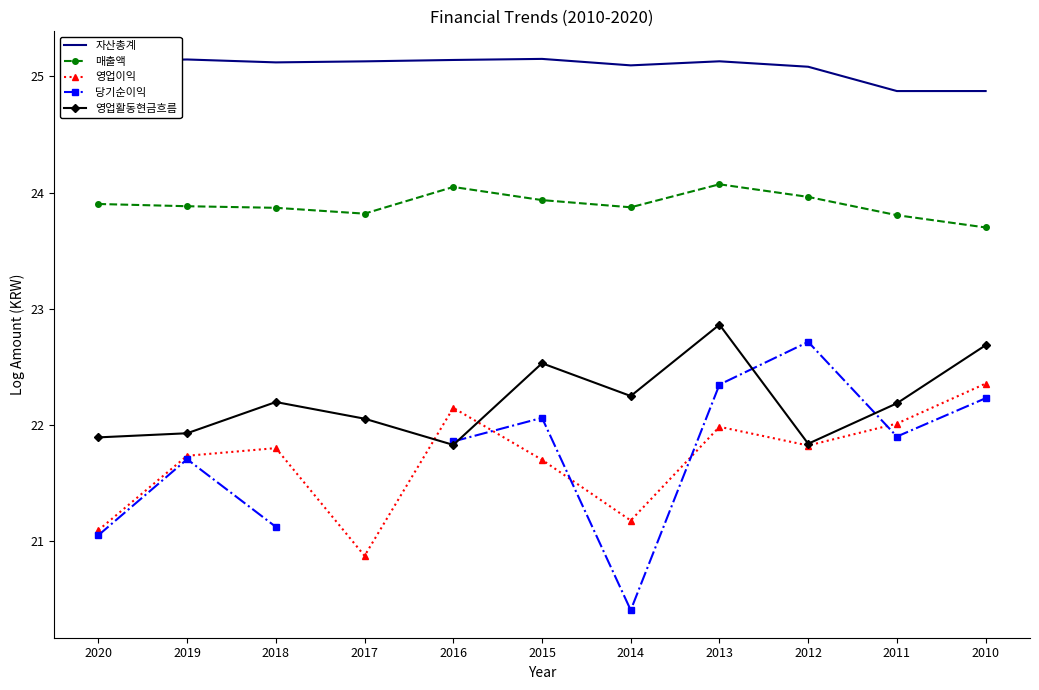

What is the sum of all 영업활동현금흐름 values?

244.3